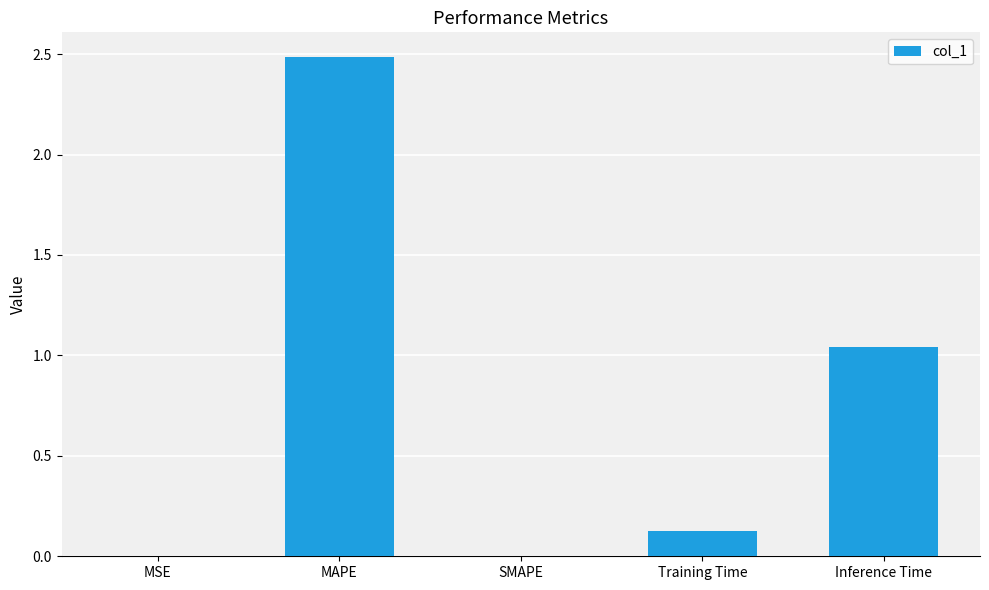

The chart shows a value of 4.1 at MAPE. True or false?

False